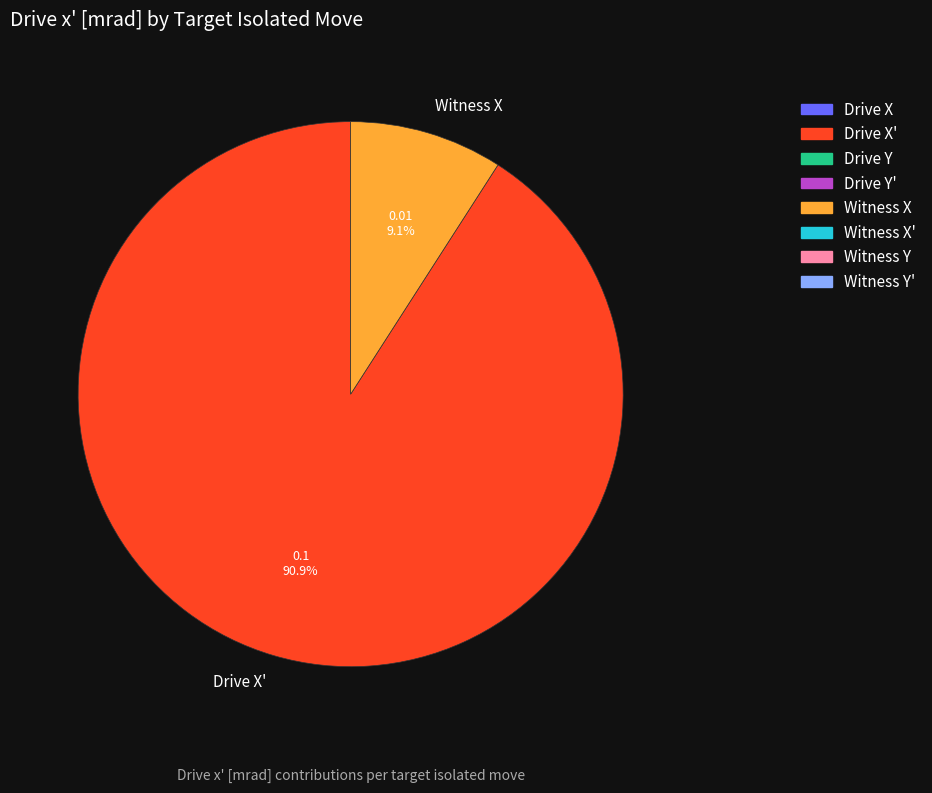

To the nearest percent, what portion does Witness X represent?

9%